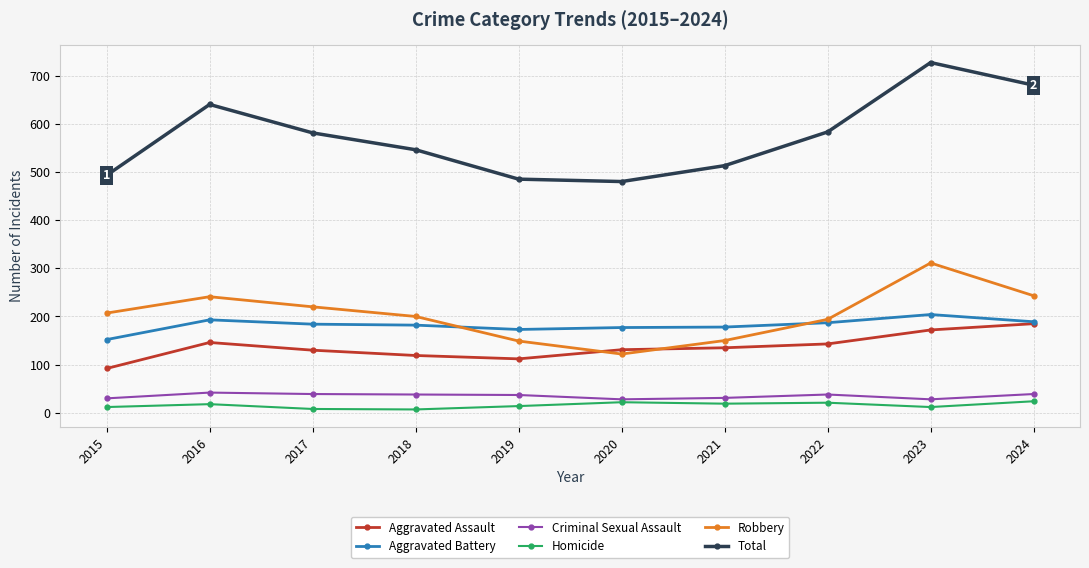

What is the minimum value for Aggravated Battery?

152